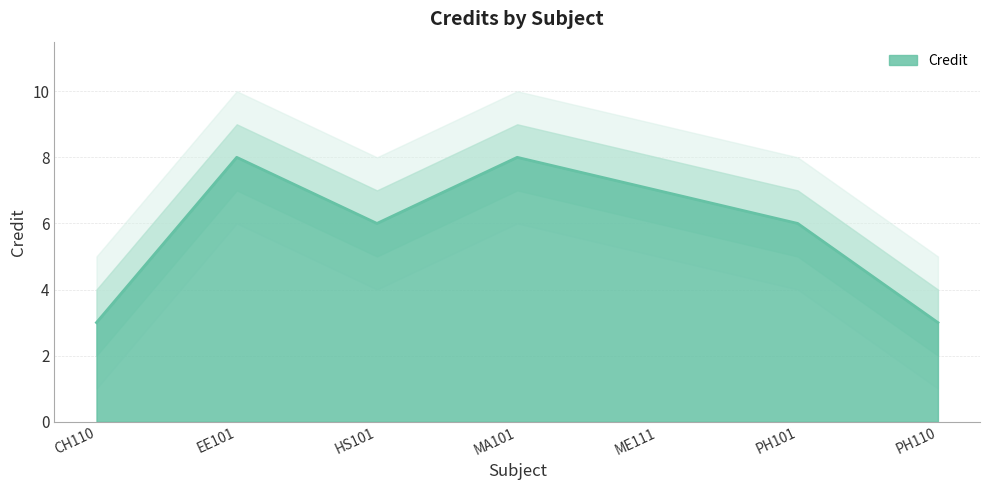

What is the difference between the maximum and minimum values?

5